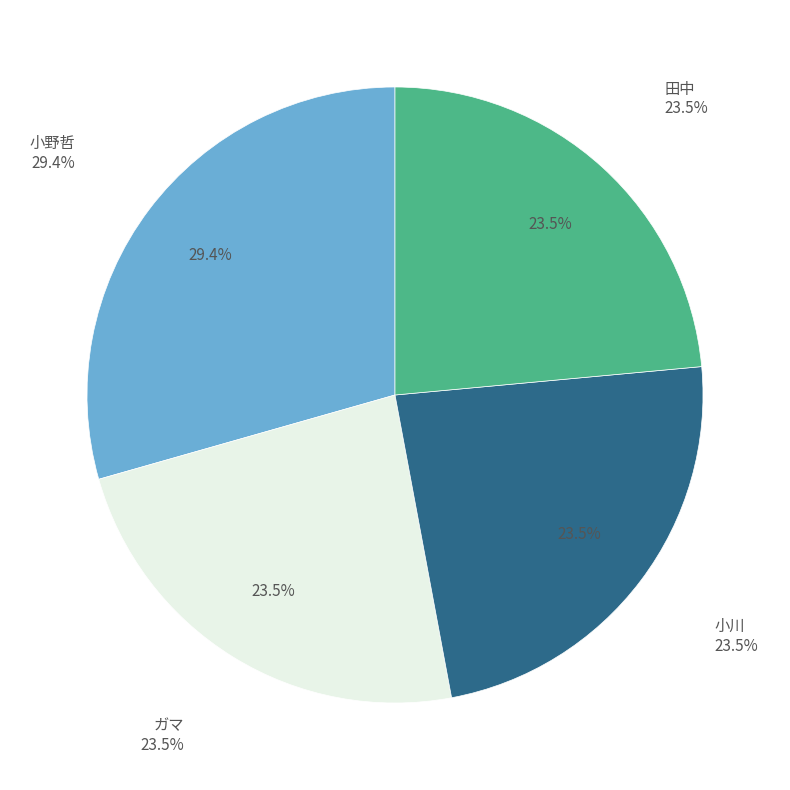

Which slice is the largest?

小野哲